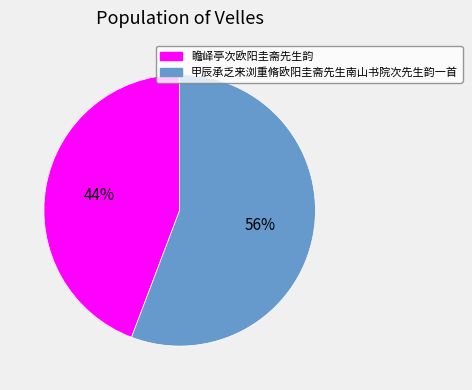

Combined, do 瞻峄亭次欧阳圭斋先生韵 and 甲辰承乏来浏重脩欧阳圭斋先生南山书院次先生韵一首 account for over 50%?

Yes